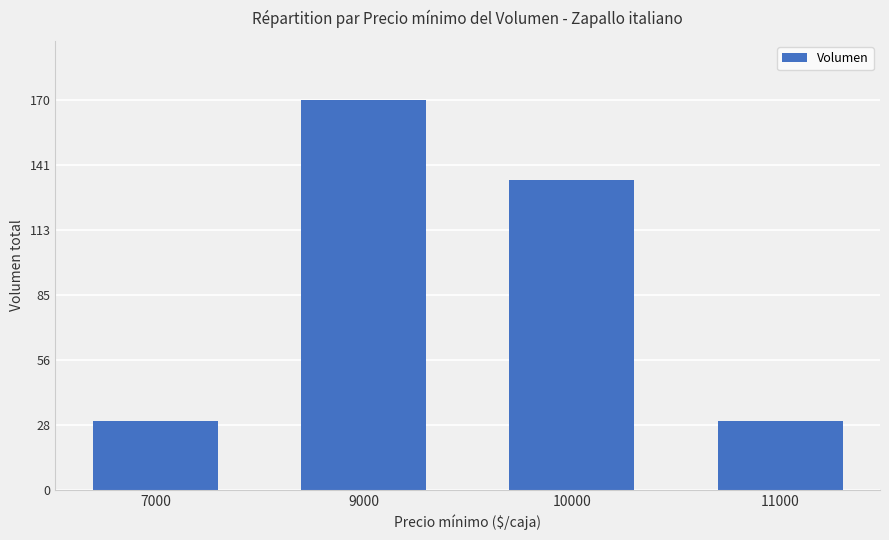

Is it true that the value at 9000 is 170?

True